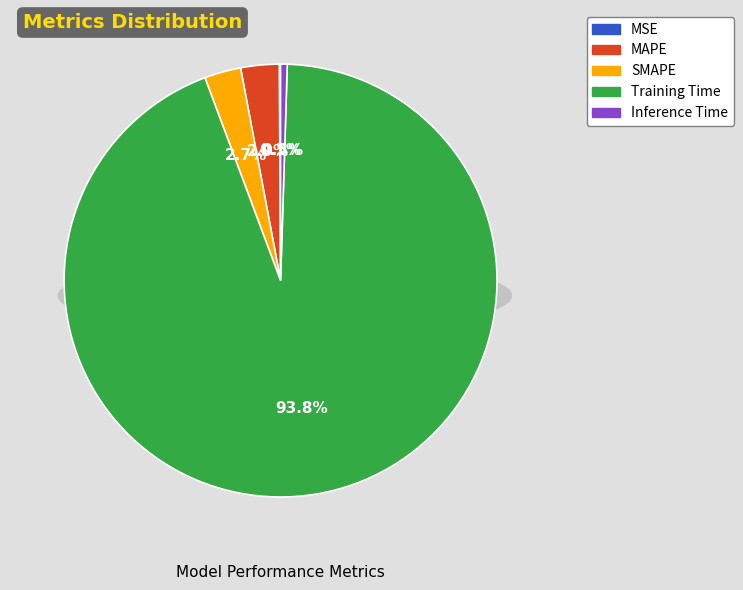

Which slice represents more than half of the pie?

Training Time